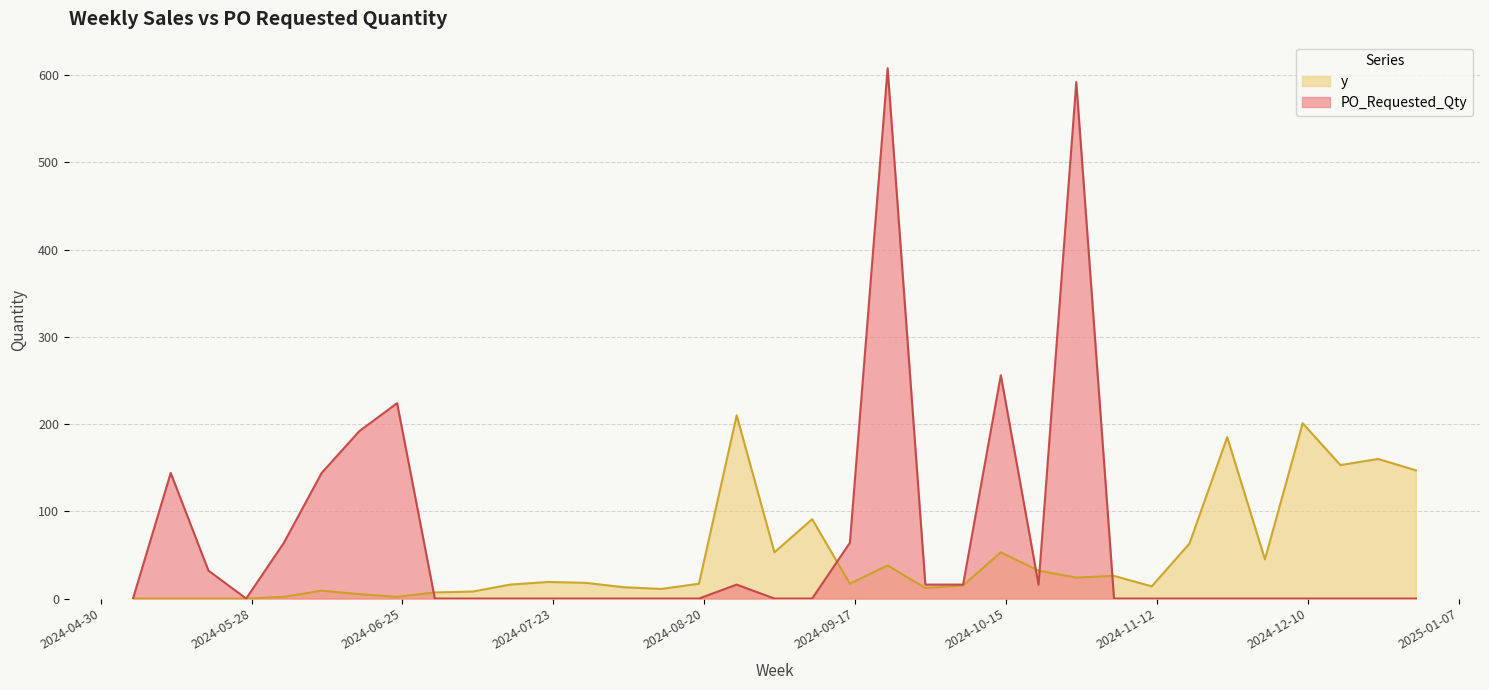

Which has a higher value, 2024-06-03 or 2024-12-02?

2024-12-02